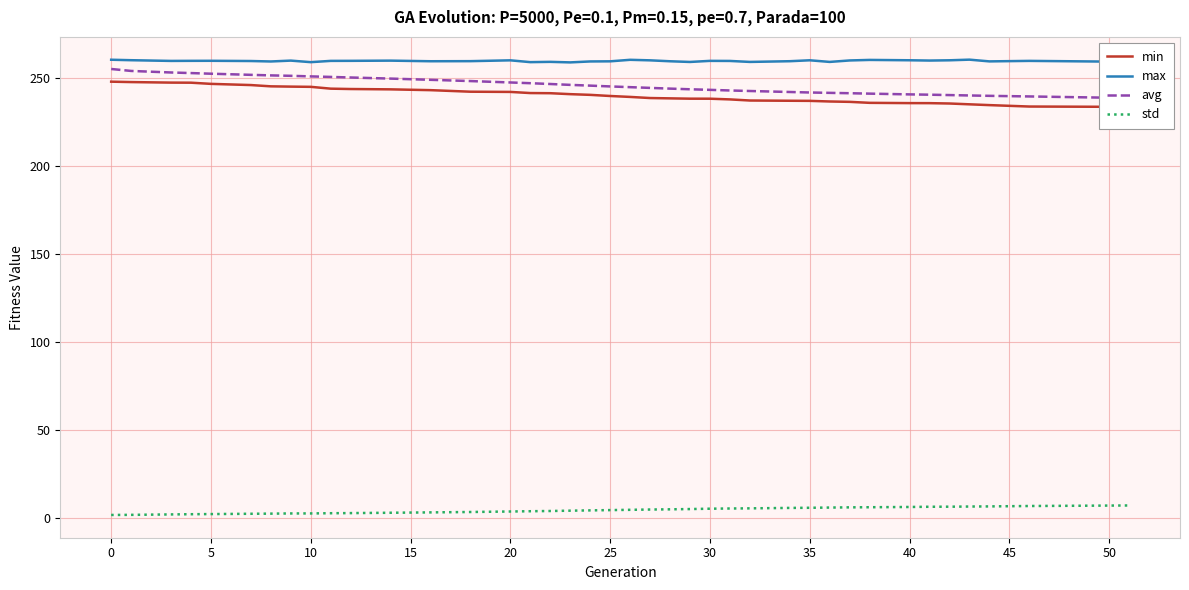

True or false: max has a value of 259.2 at 10.

True